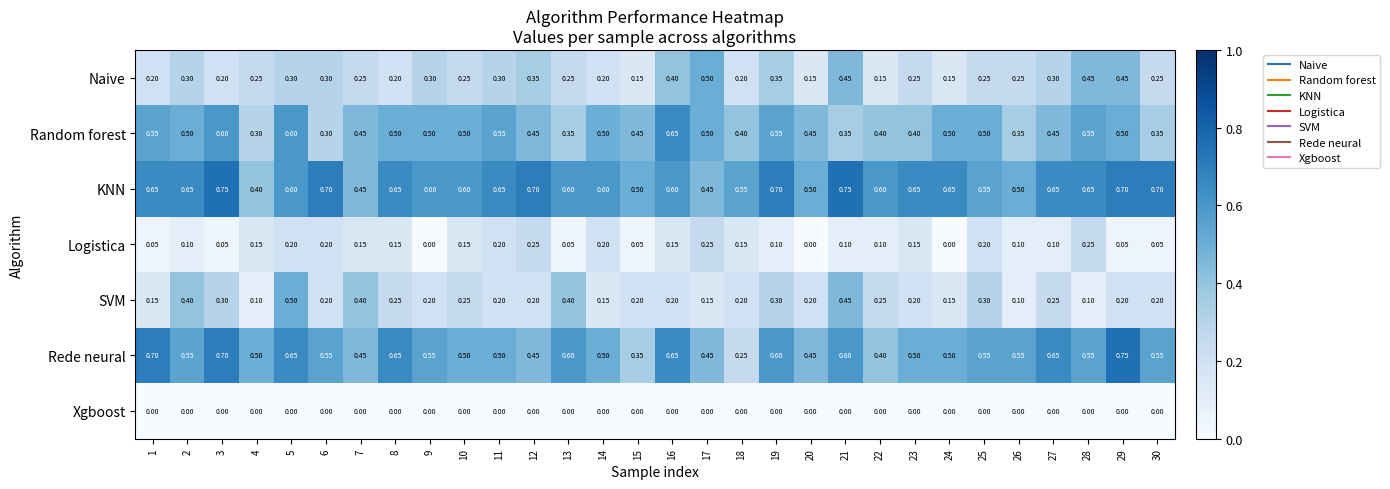

Between 1 and 23, which series saw the biggest shift?

Rede neural